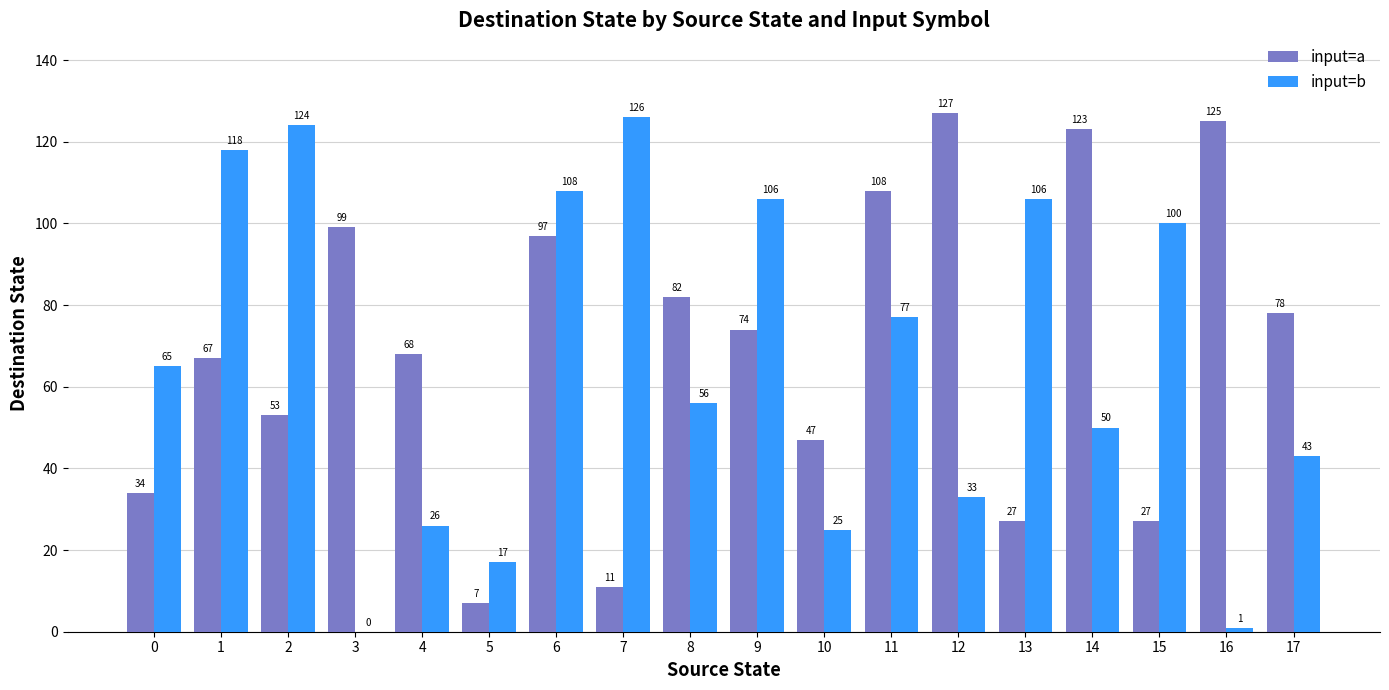

What is the maximum value for input=a?

127